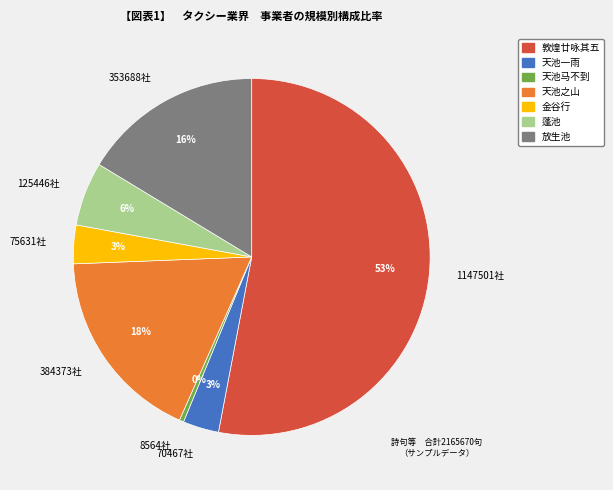

Which has a higher value, 1147501社 or 70467社?

1147501社